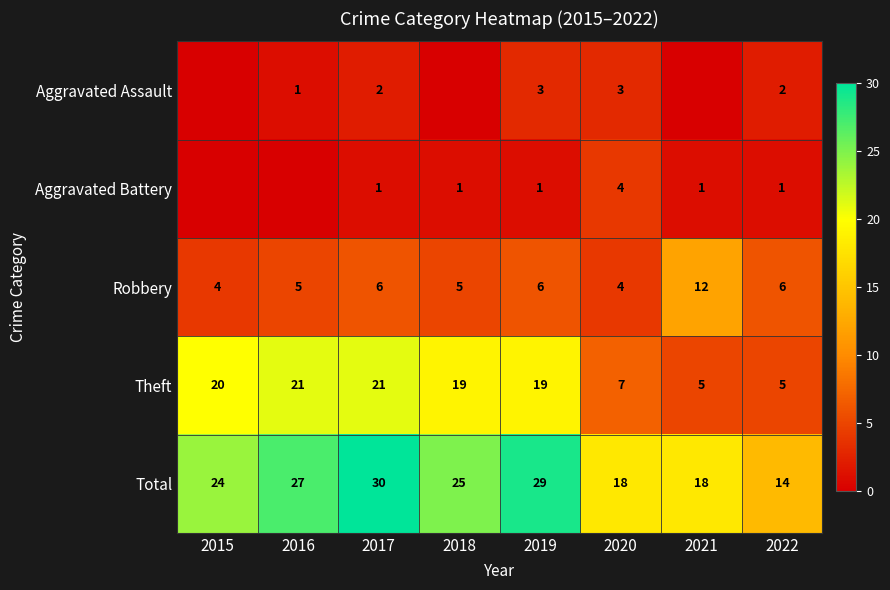

Where is Total nearest to the value 22?

2015